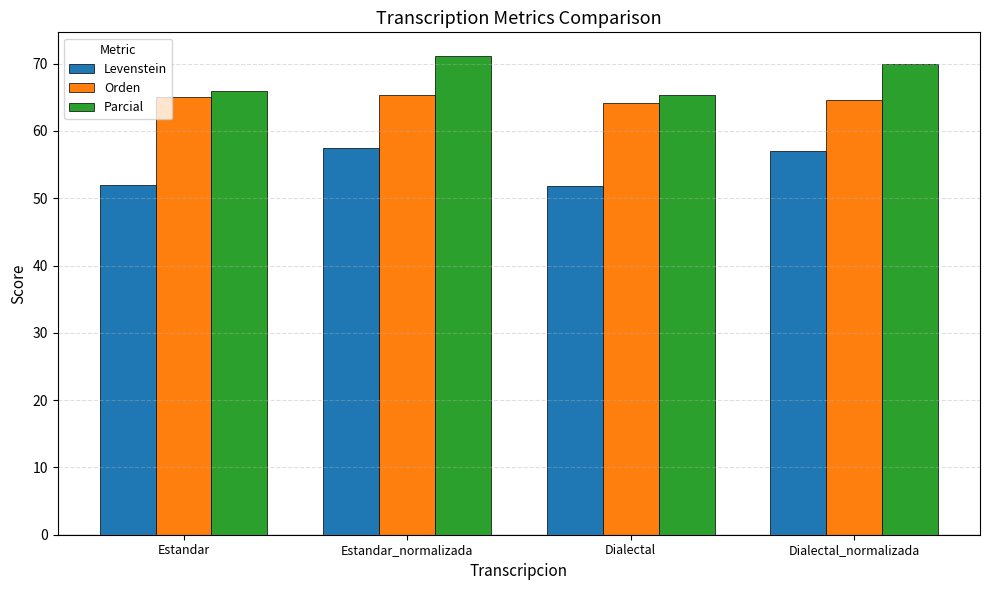

What is the highest value of the Levenstein series?

57.5